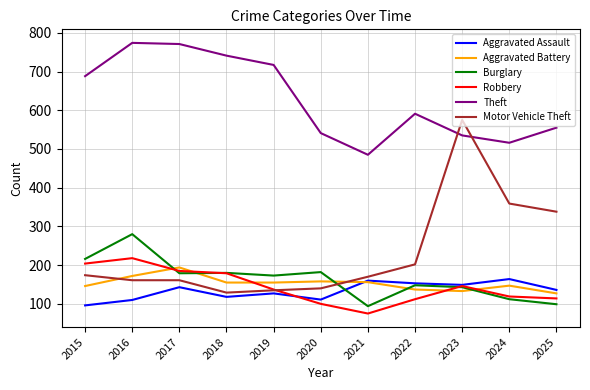

What is the maximum value for Theft?

774